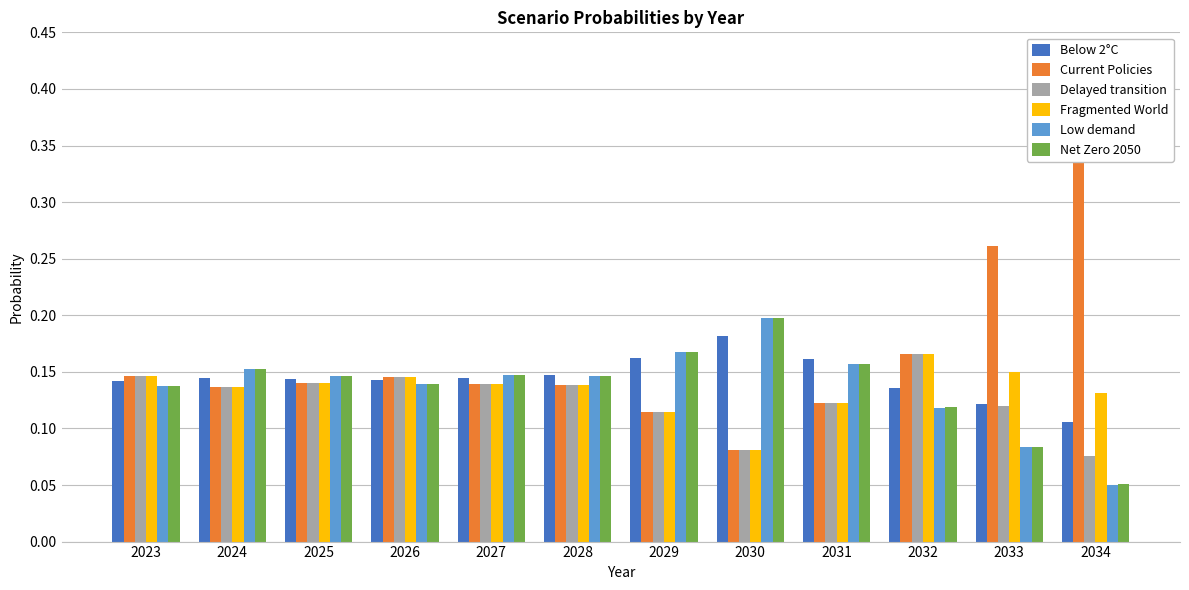

Count the number of categories in the chart.

12